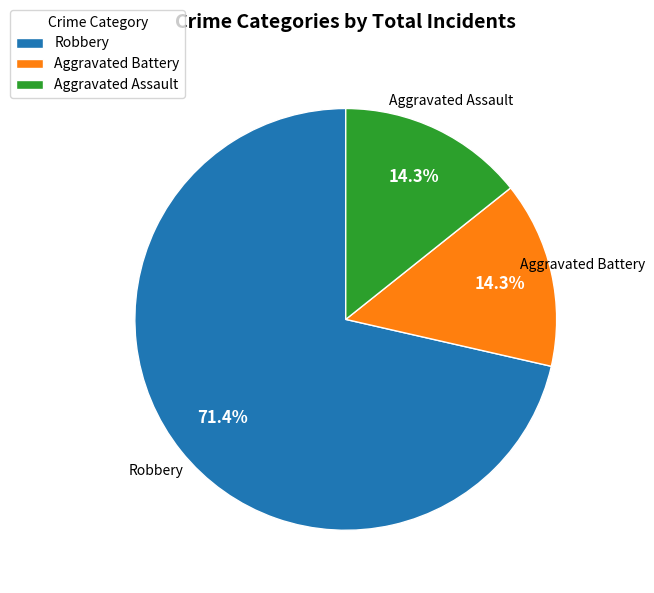

What is the majority slice?

Robbery